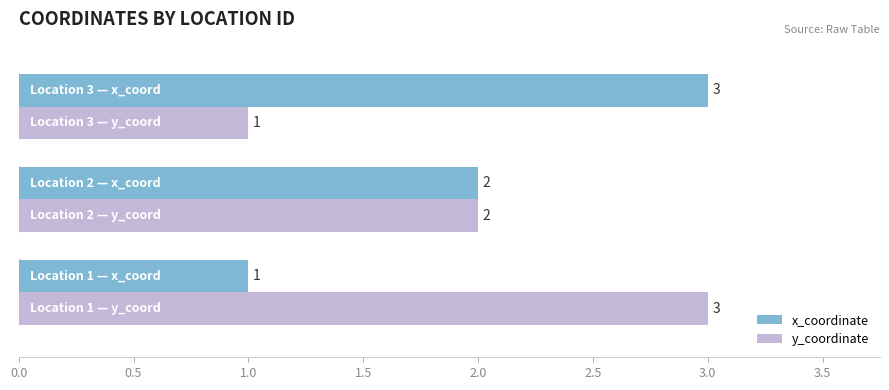

What is the difference between the second highest and minimum values in the x_coordinate series?

1